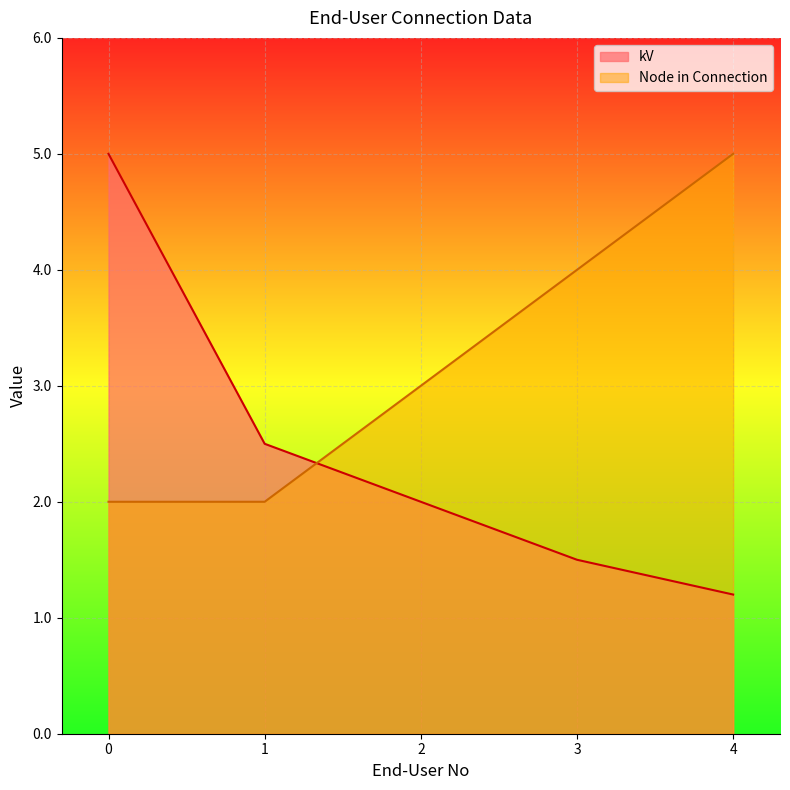

True or false: kV has a value of 4.3 at 1.

False